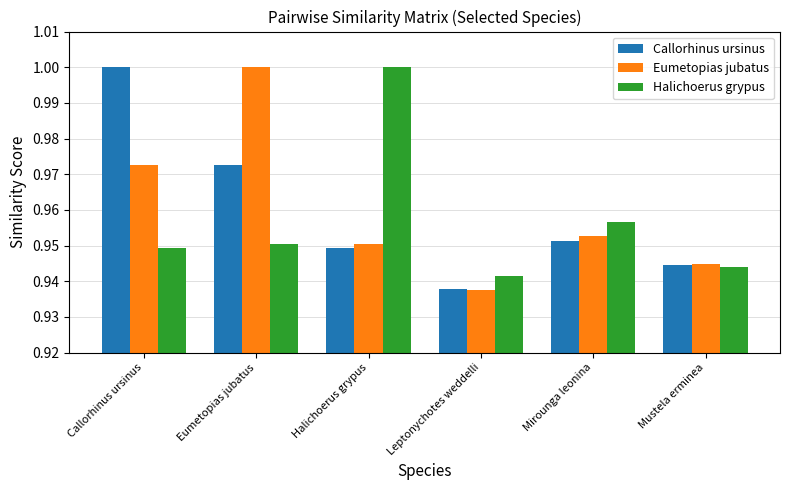

Between Callorhinus ursinus and Leptonychotes weddelli, which series saw the biggest shift?

Callorhinus ursinus